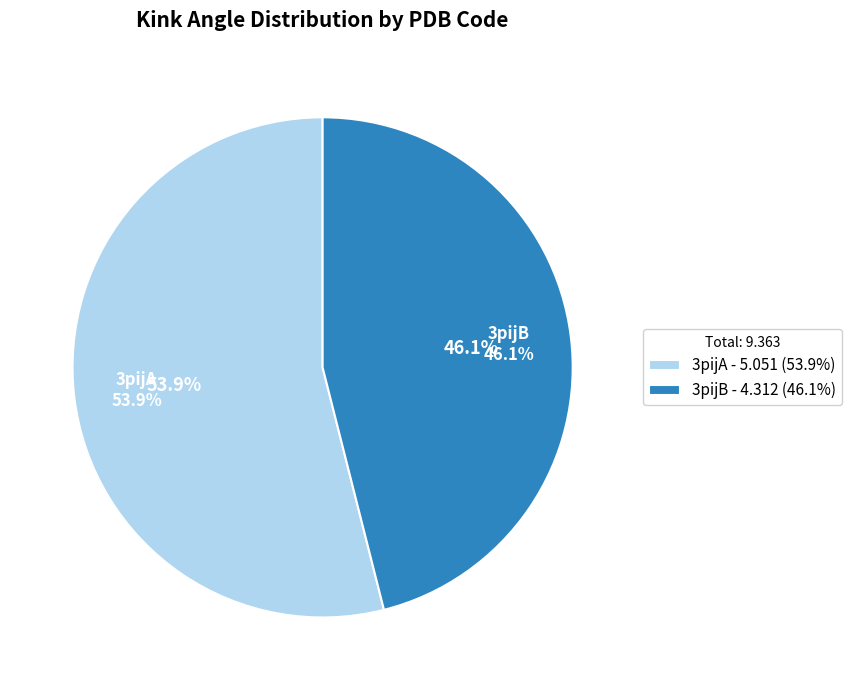

Does any single category account for the majority?

Yes